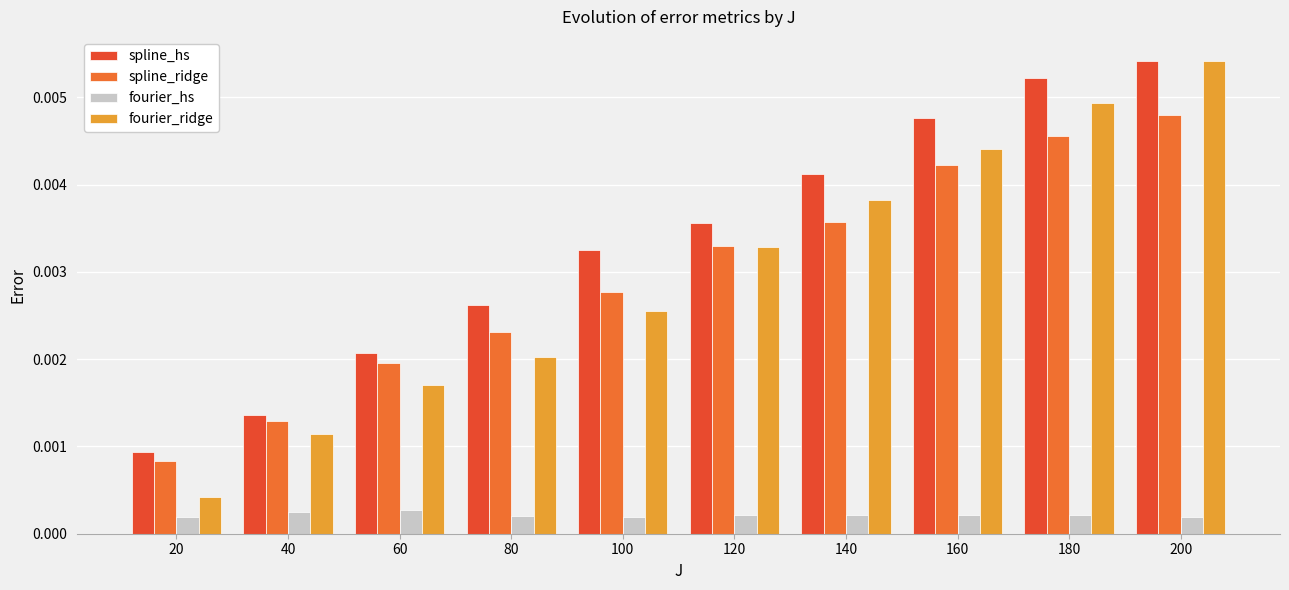

True or false: spline_hs has a value of 0.0 at 80.

False